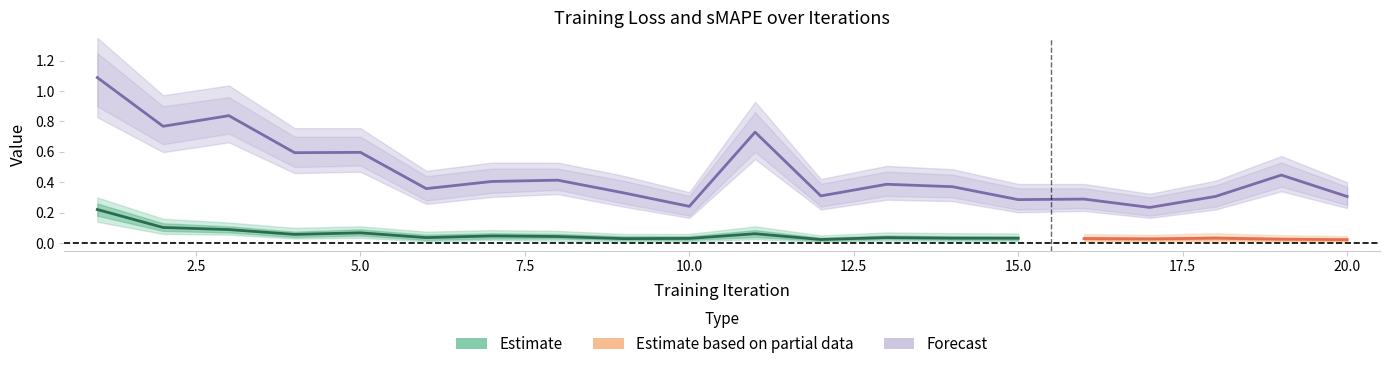

Rank the categories by value from lowest to highest.

17, 10, 15, 16, 20, 18, 12, 9, 6, 14, 13, 7, 8, 19, 4, 5, 11, 2, 3, 1